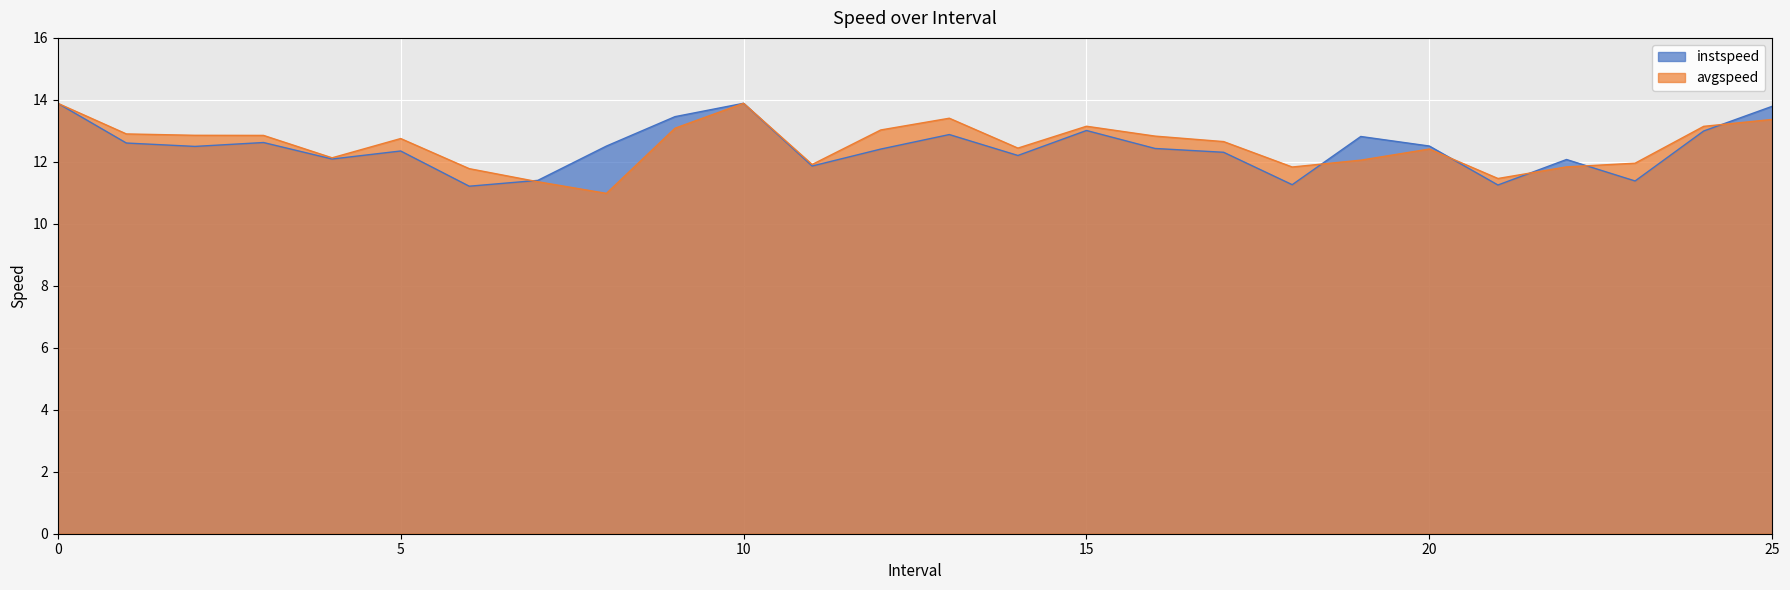

How many data points in avgspeed are less than 12?

8